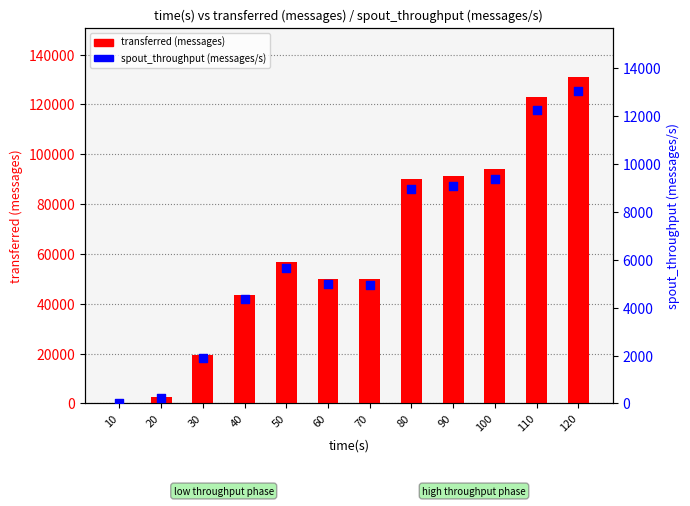

What are all the series names shown in the legend?

transferred (messages), spout_throughput (messages/s)